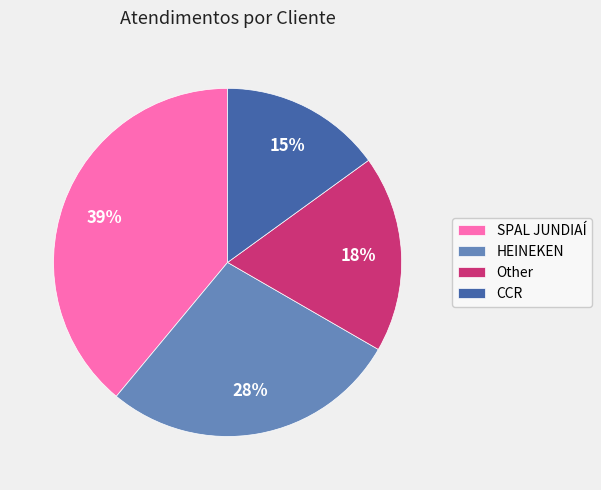

Is the sum of SPAL JUNDIAÍ and Other greater than half?

Yes